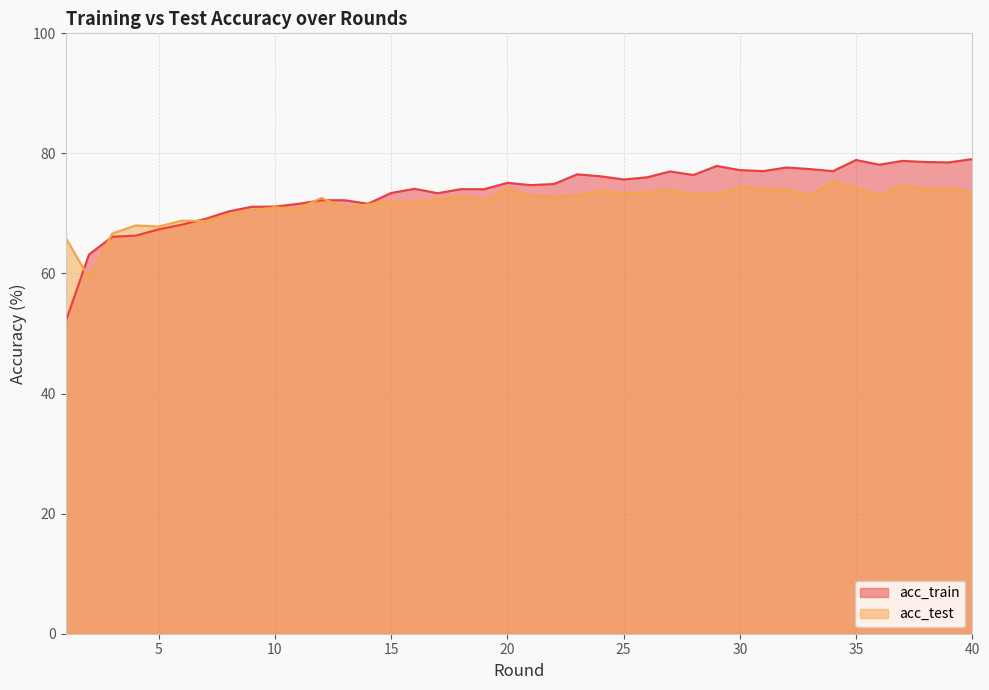

At how many categories does at least one series exceed 66?

38